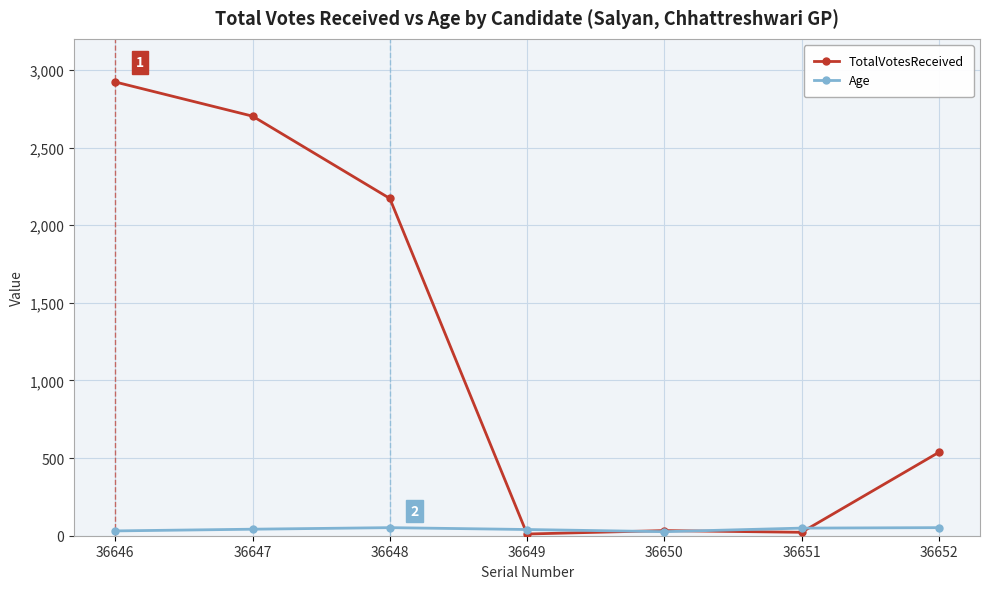

What are all the series names shown in the legend?

TotalVotesReceived, Age